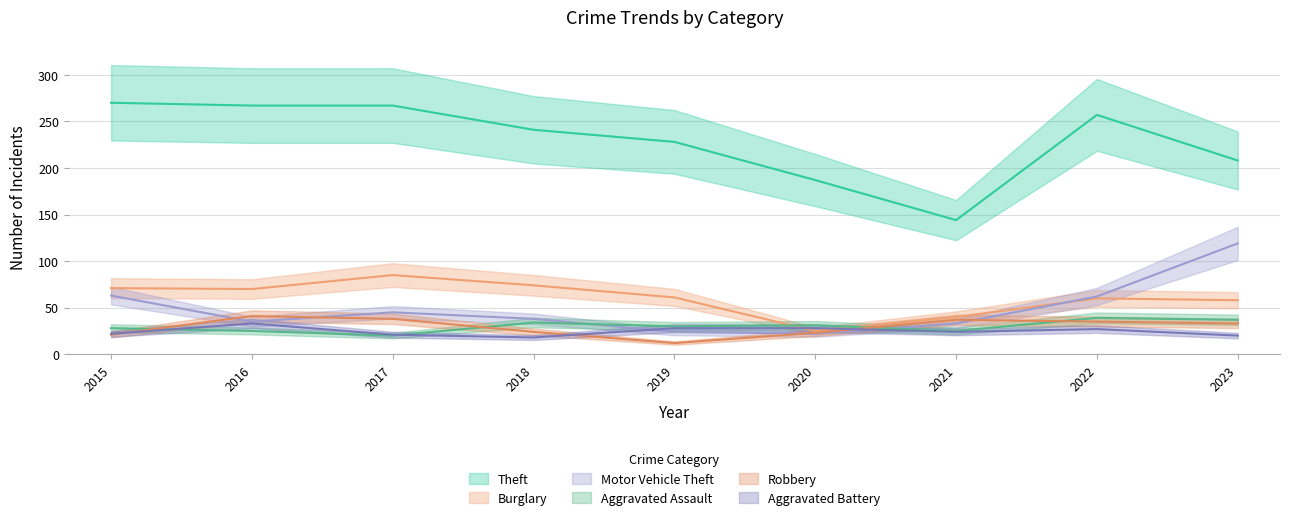

After their last crossing, which series has the higher values: Motor Vehicle Theft or Robbery?

Motor Vehicle Theft